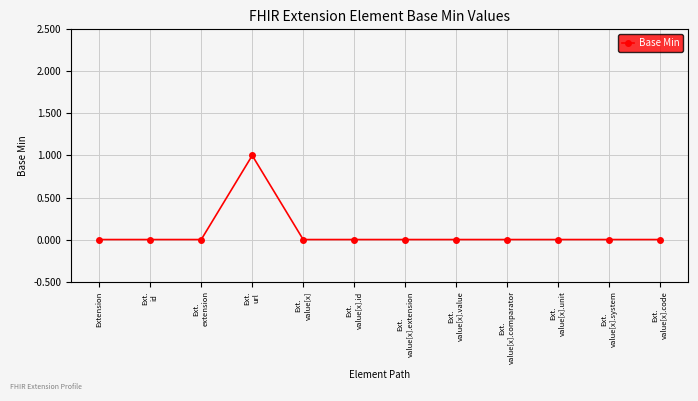

How many series are shown in this chart?

1